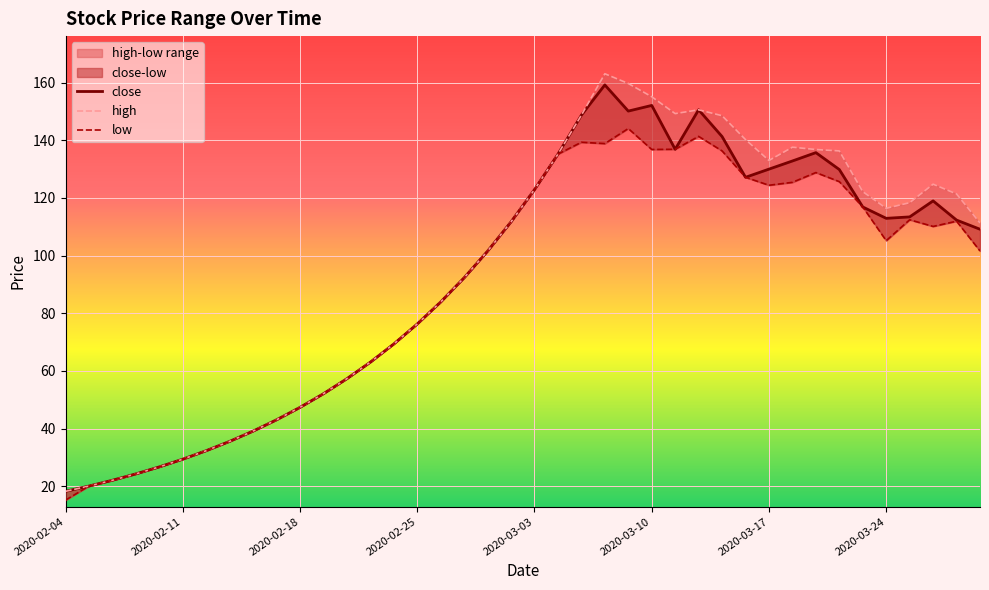

In high, how many points are lower than both neighbors (excluding endpoints)?

3